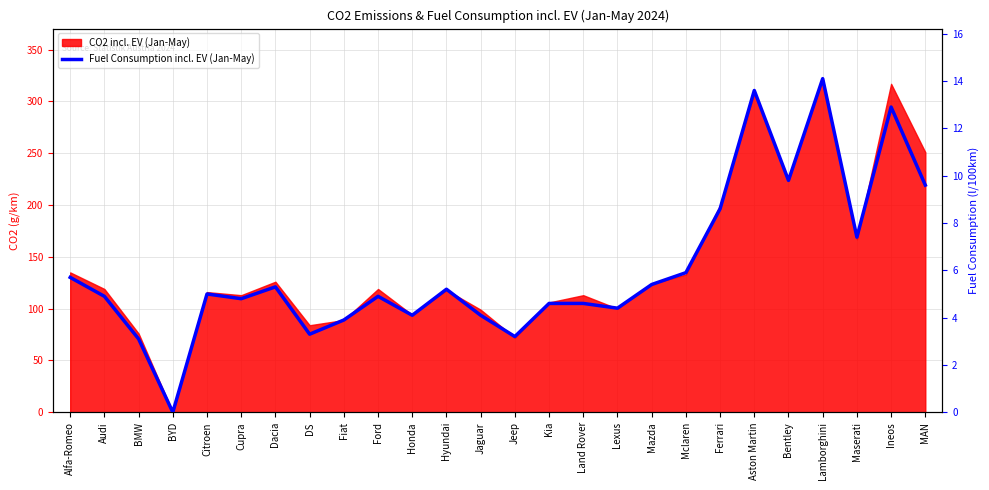

How many interior local peaks (higher than both neighbors) does the data have?

7